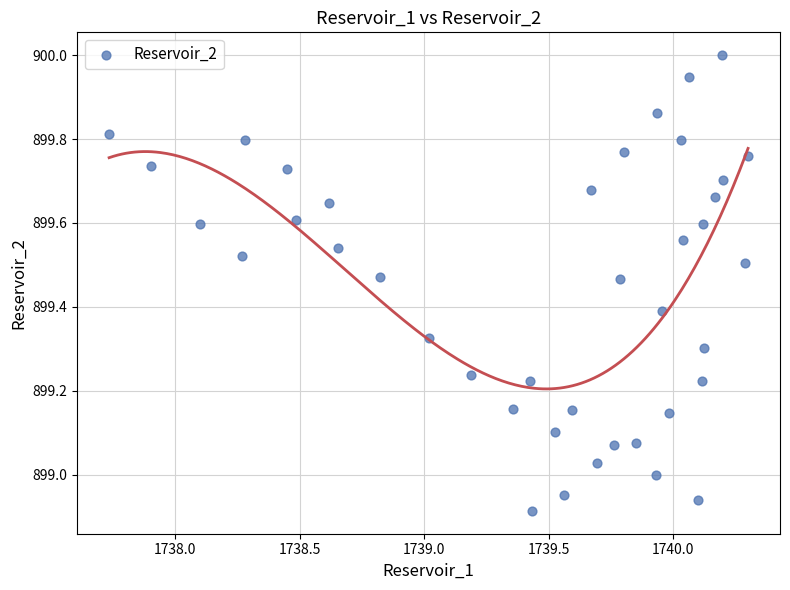

What is the range of X values (max minus min)?

2.6